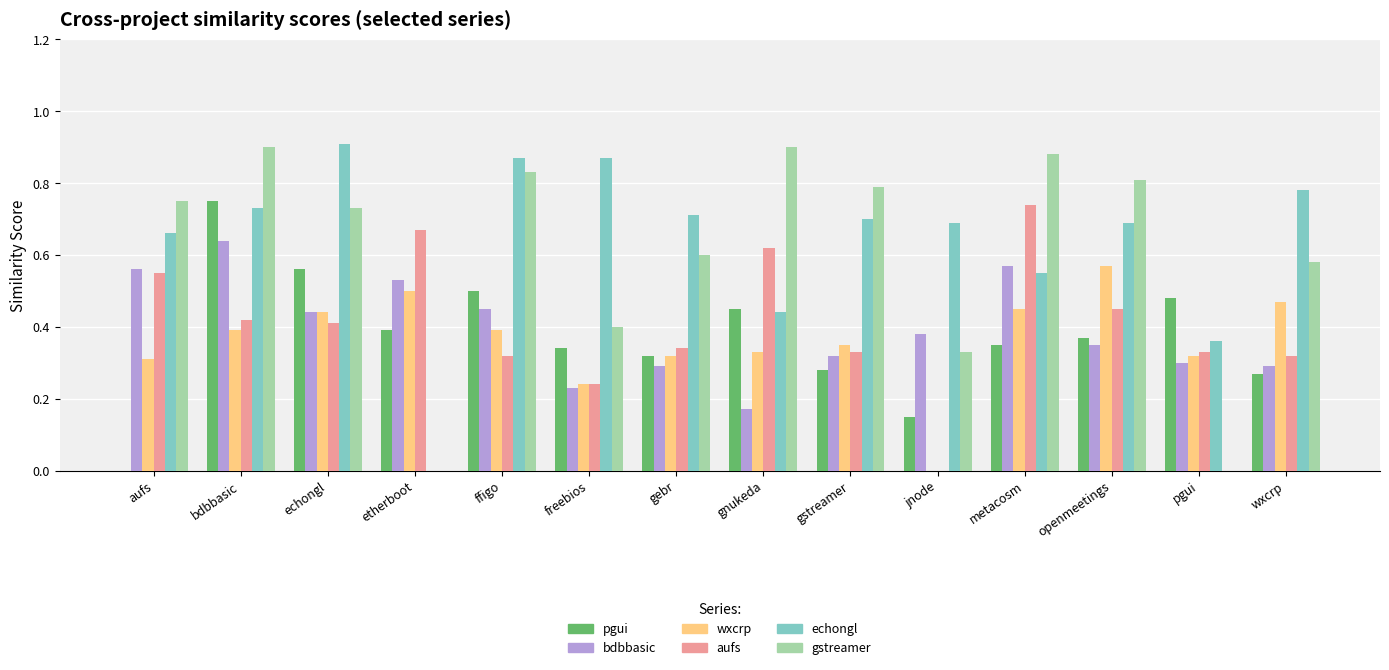

What is the total value across all series at freebios?

2.3